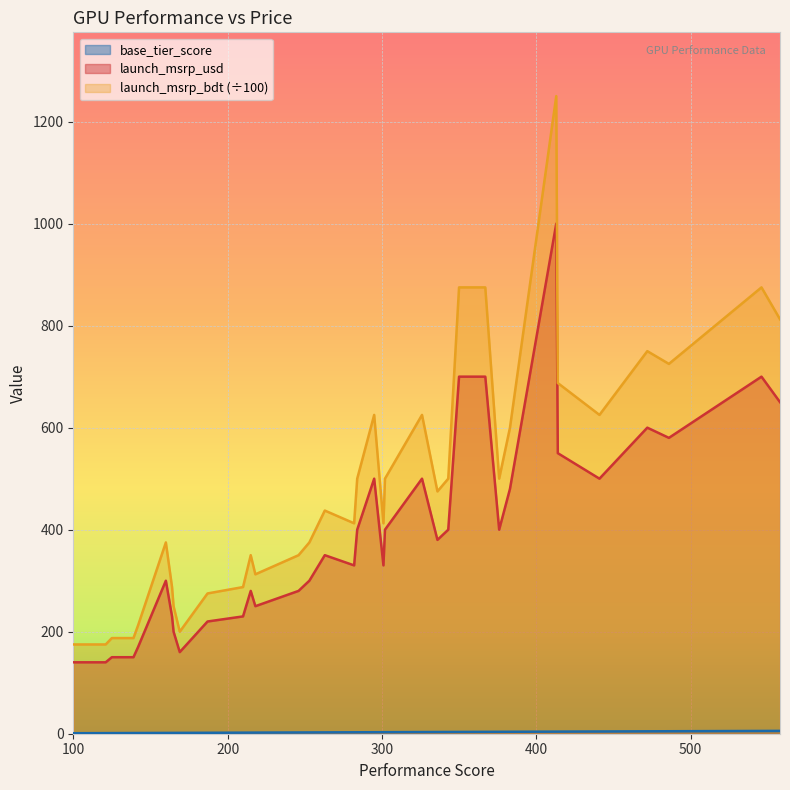

The value of launch_msrp_usd at Radeon RX 6750 XT is 743.1. True or false?

False